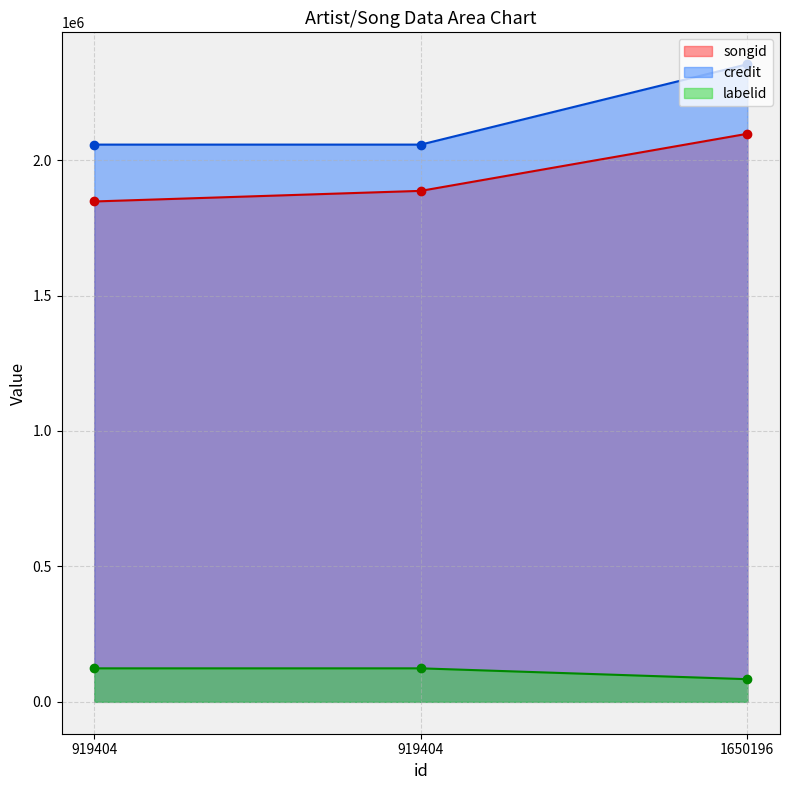

True or false: labelid has a value of 133510 at 1650196.

False